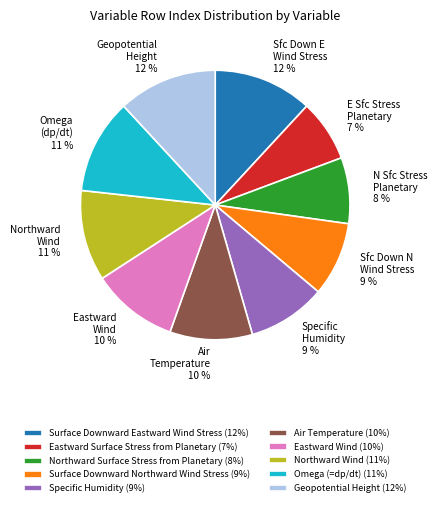

Which has a higher value, Surface Downward Northward Wind Stress (9%) or Air Temperature (10%)?

Air Temperature (10%)